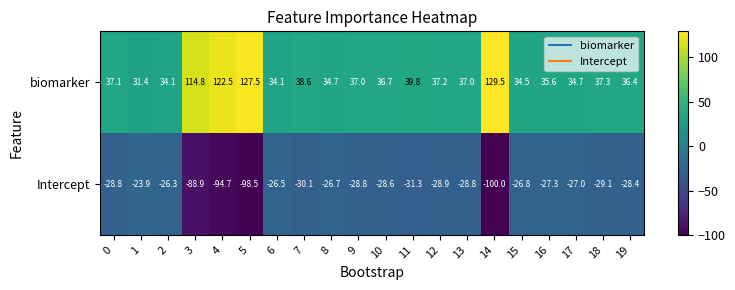

What is the spread (max minus min) of values at 2?

60.4